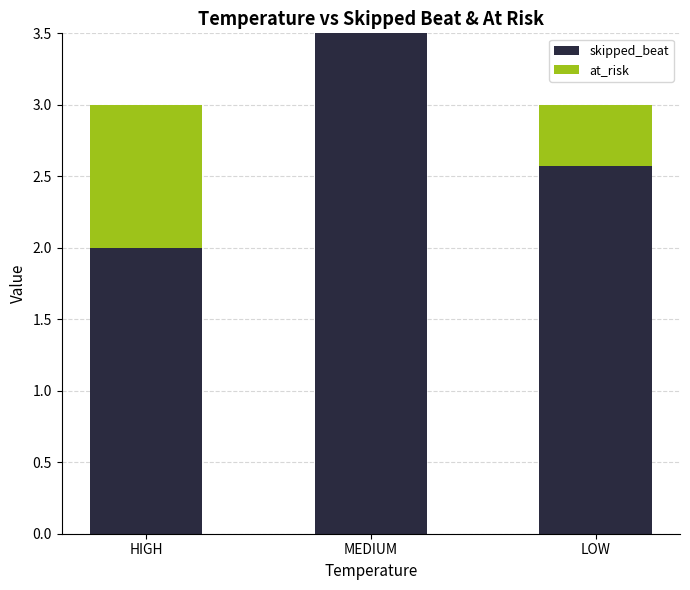

Reading left to right, transcribe the values for skipped_beat.

HIGH=2.0	MEDIUM=3.5	LOW=2.6